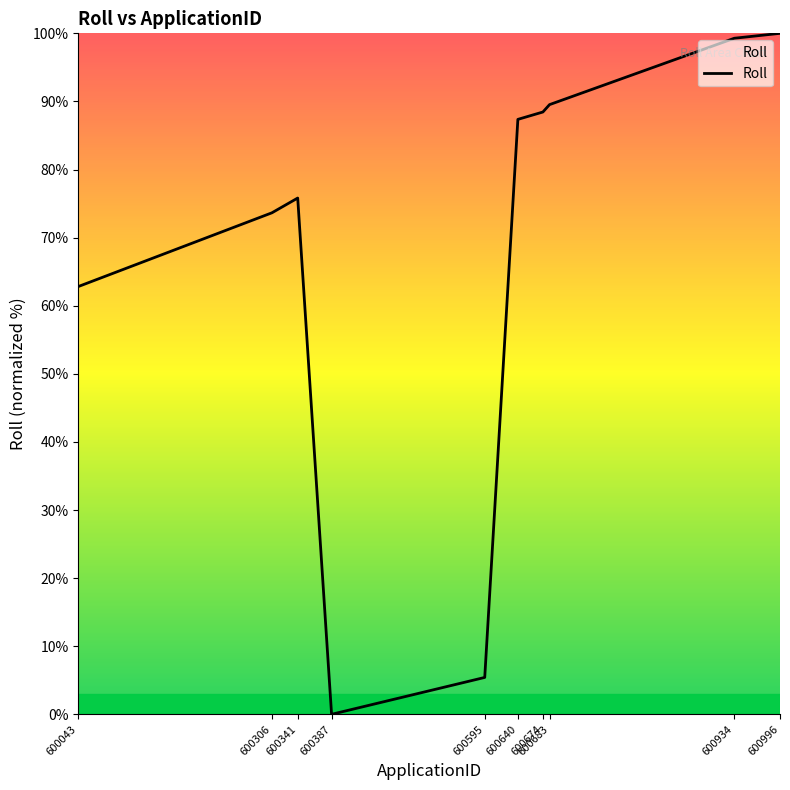

Reading left to right, extract all data points from this chart.

62.8	73.6	75.8	0.0	5.4	87.4	88.4	89.5	99.3	100.0